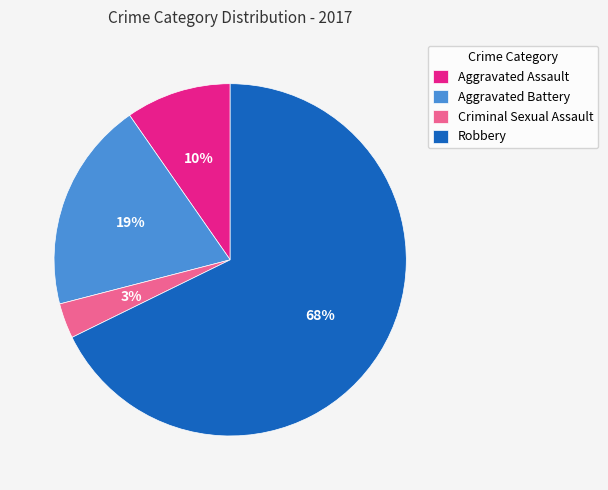

What is the smallest slice in the pie chart?

Criminal Sexual Assault